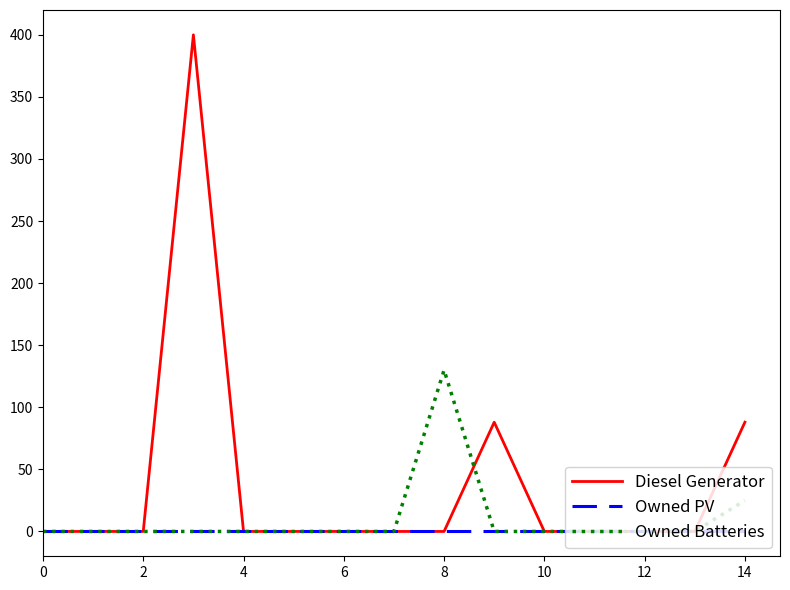

Reading left to right, transcribe all the data shown in this chart.

Diesel Generator: 0	0	0	400	0	0	0	0	0	88	0	0	0	0	88
Owned PV: 0	0	0	0	0	0	0	0	0	0	0	0	0	0	0
Owned Batteries: 0	0	0	0	0	0	0	0	130	0	0	0	0	0	25